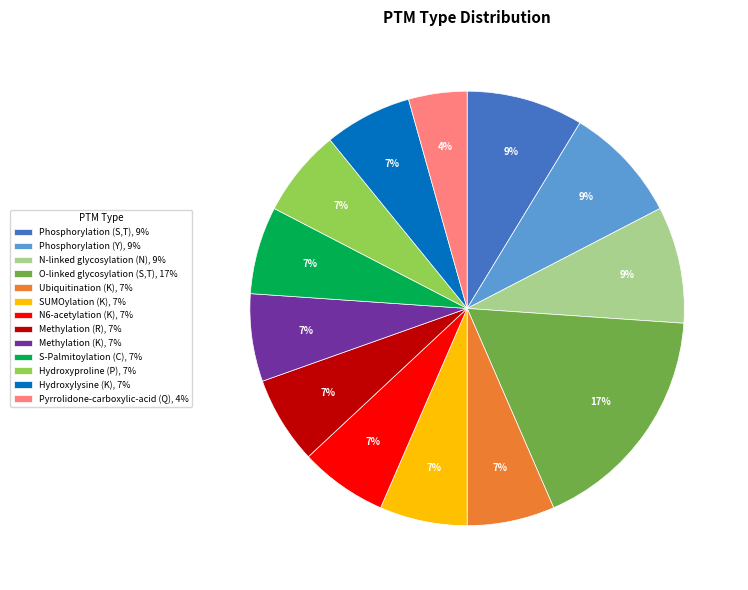

True or false: N-linked glycosylation (N), 9% accounts for 9% of the total.

True